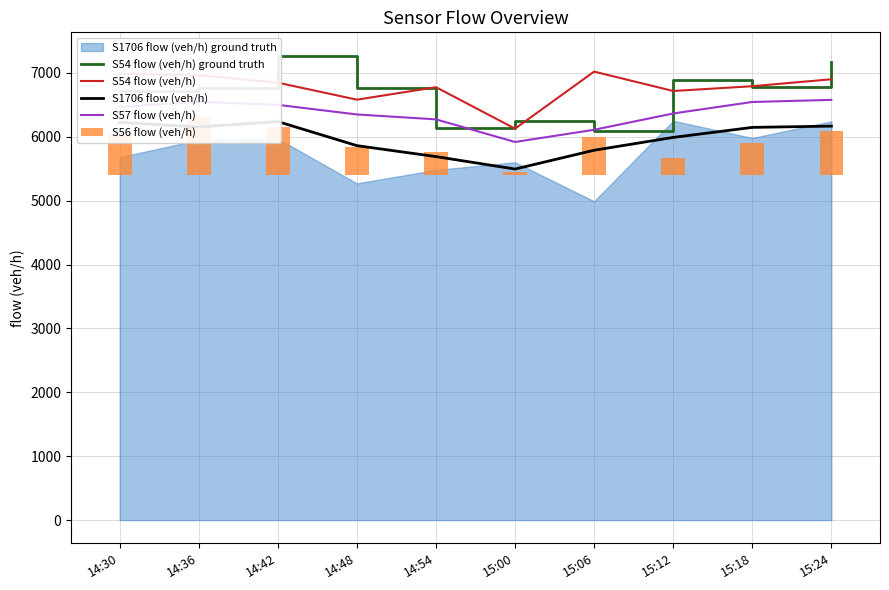

What value does the S57 flow (veh/h) series have at 14:42?

6498.9